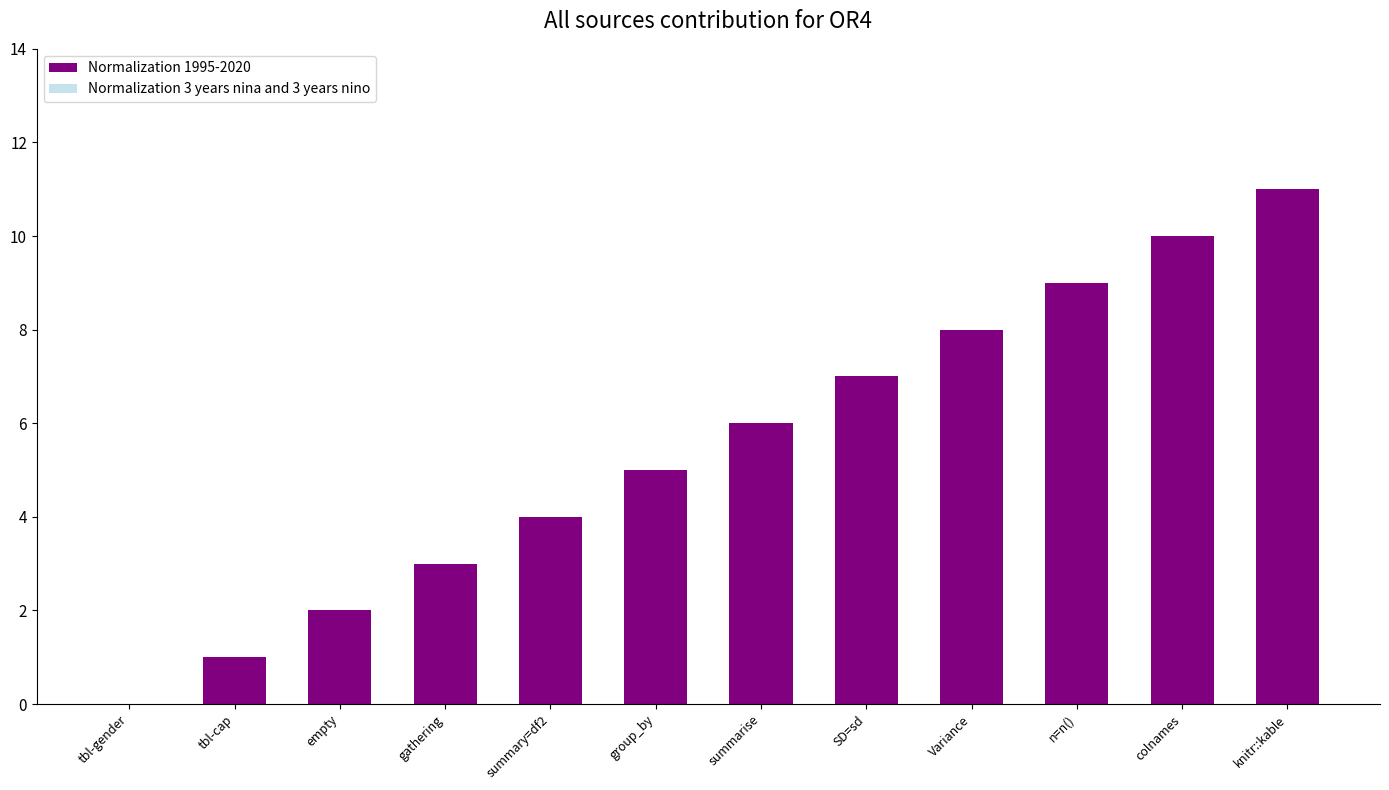

Which label corresponds to the largest value in the chart?

knitr::kable